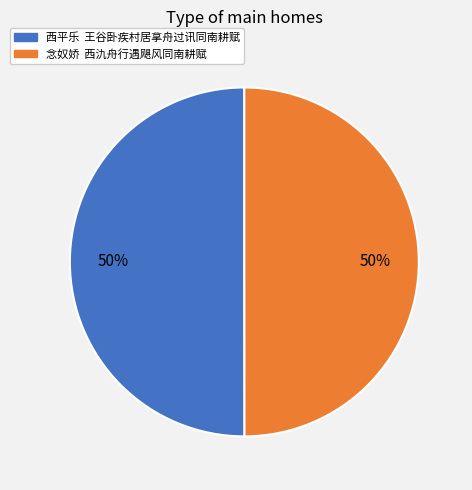

Do 西平乐 王谷卧疾村居拿舟过讯同南耕赋 and 念奴娇 西氿舟行遇飓风同南耕赋 together represent more than half of the pie?

Yes